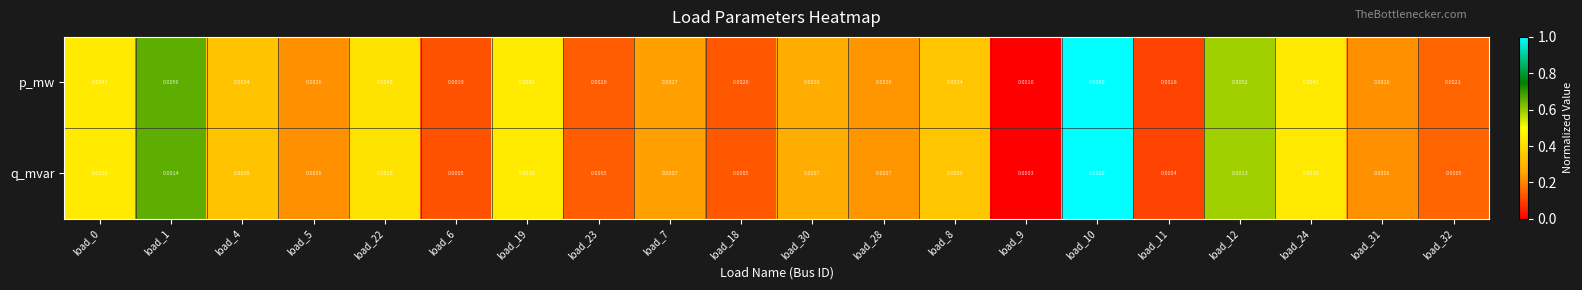

Which category has the lowest value across all series?

load_9